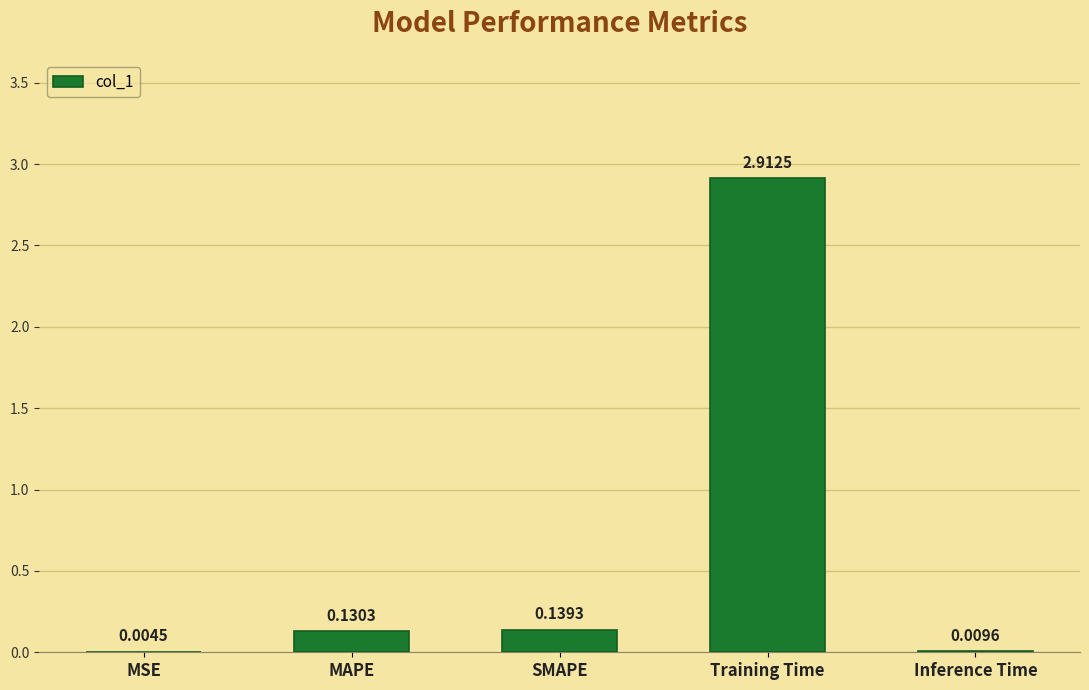

Which label corresponds to the largest value in the chart?

Training Time